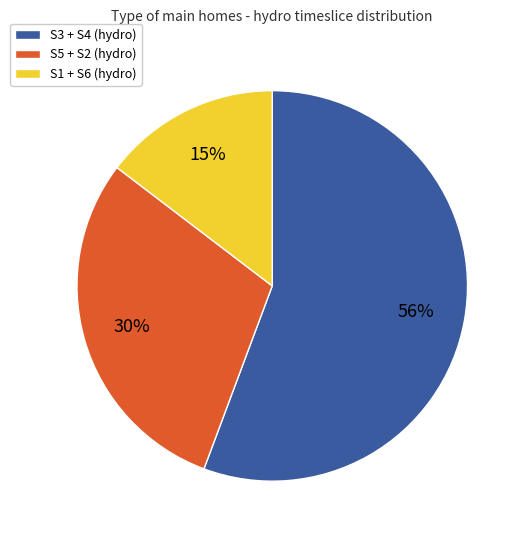

How many slices are in this pie chart?

3